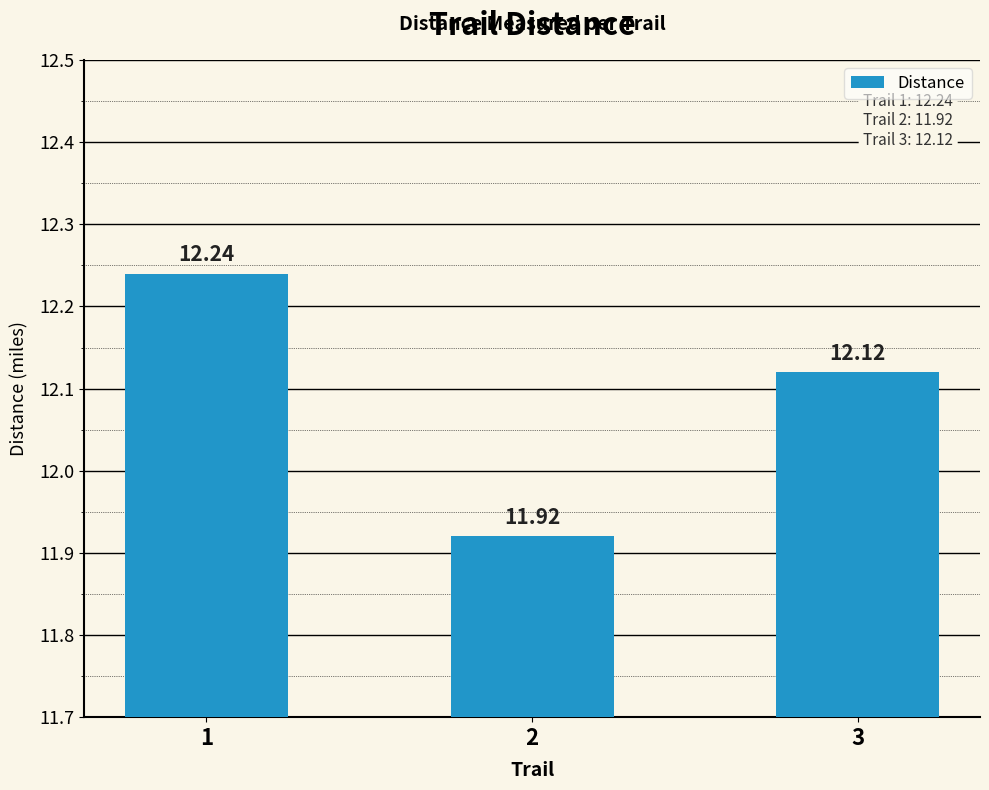

Where is the data nearest to the value 12?

2